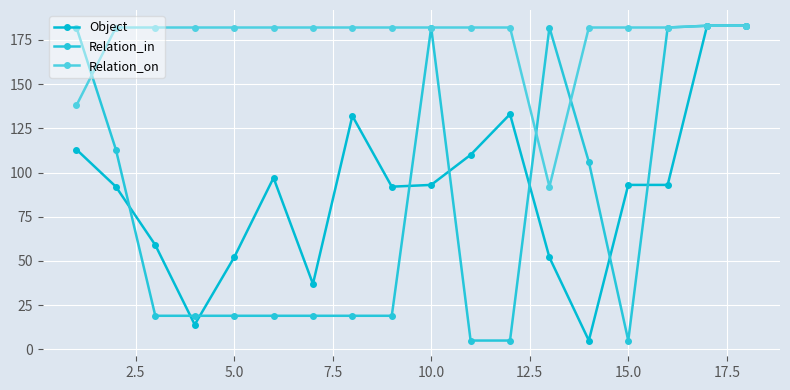

Which series ends up on top after the final intersection of Relation_in and Relation_on?

Relation_on